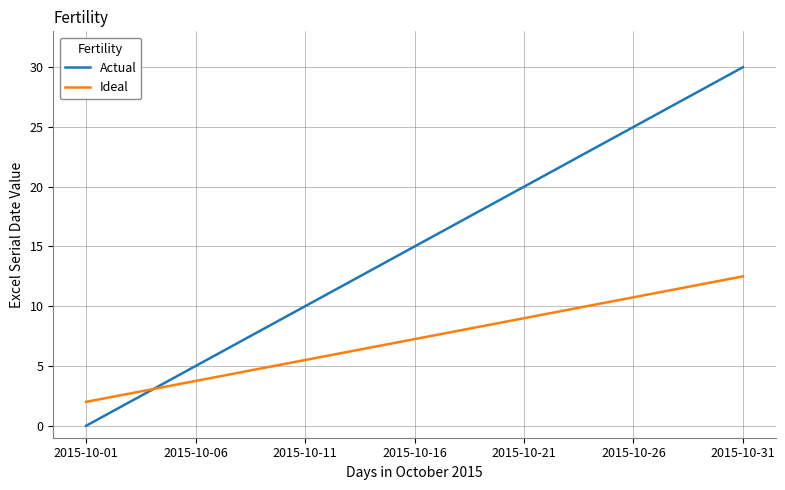

How many series are shown in this chart?

2